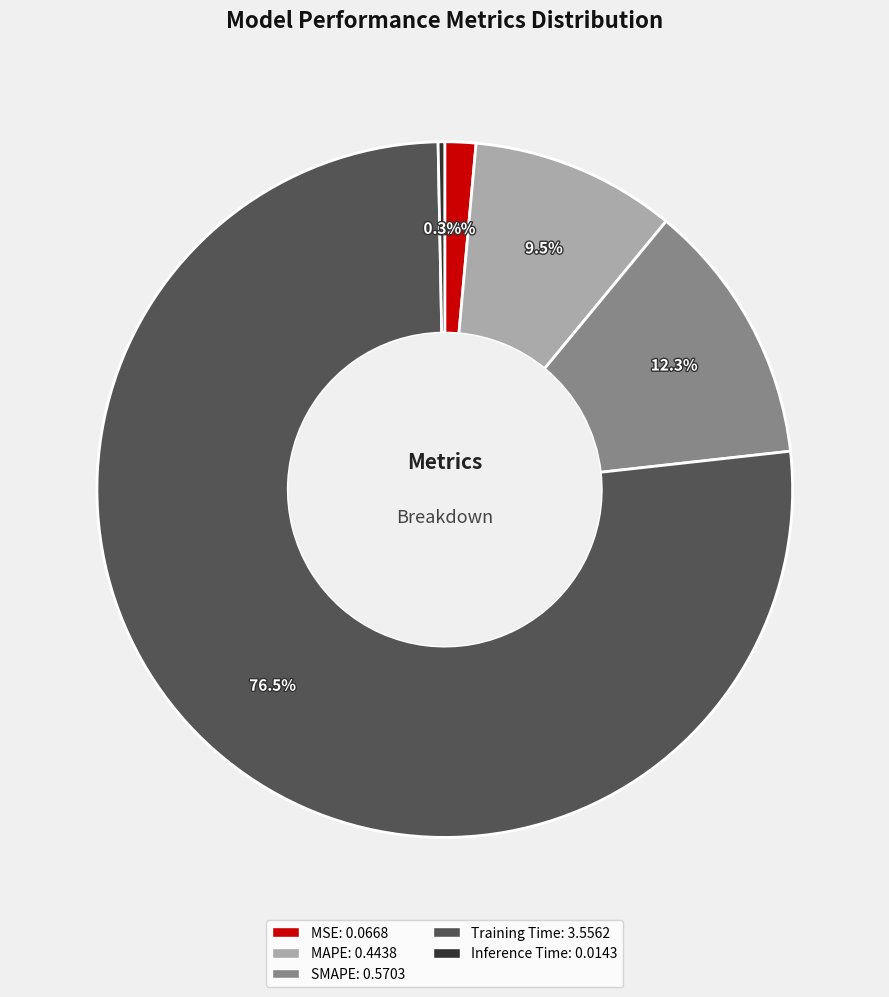

Between Training Time and Inference Time, which is larger?

Training Time